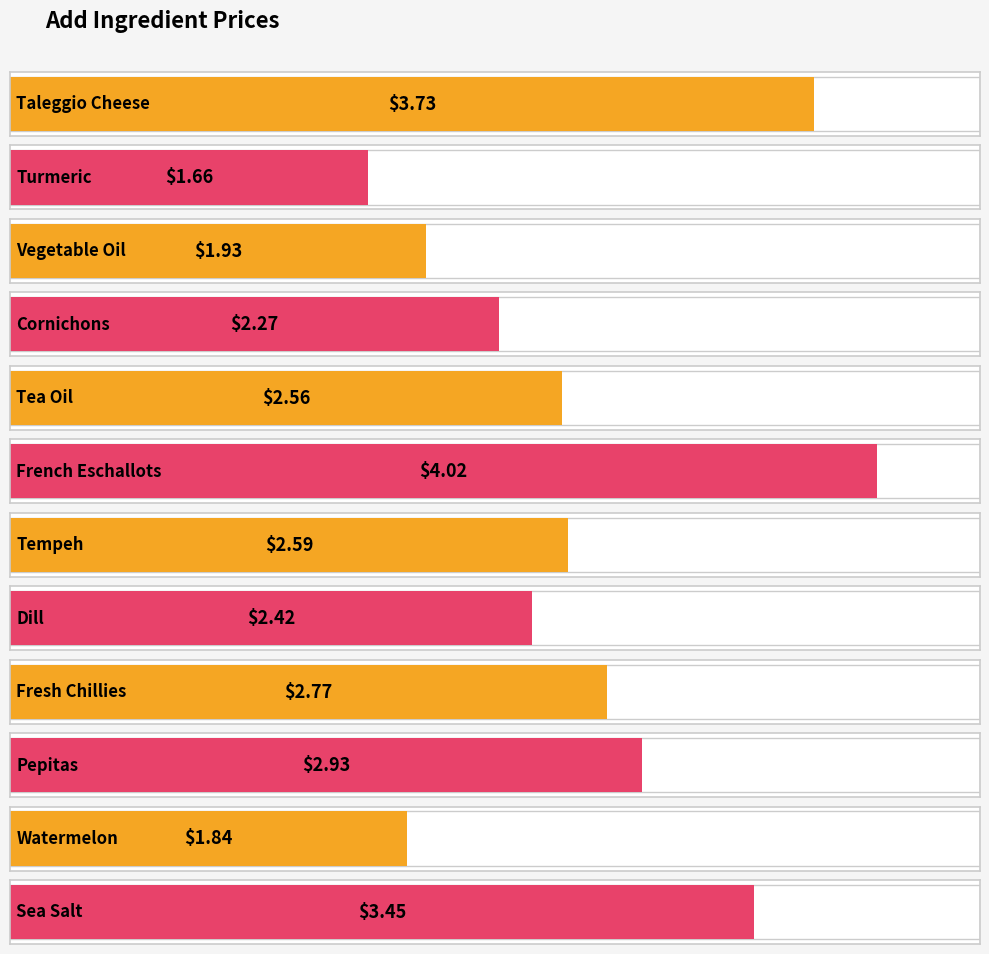

What is the minimum value shown in the chart?

1.7